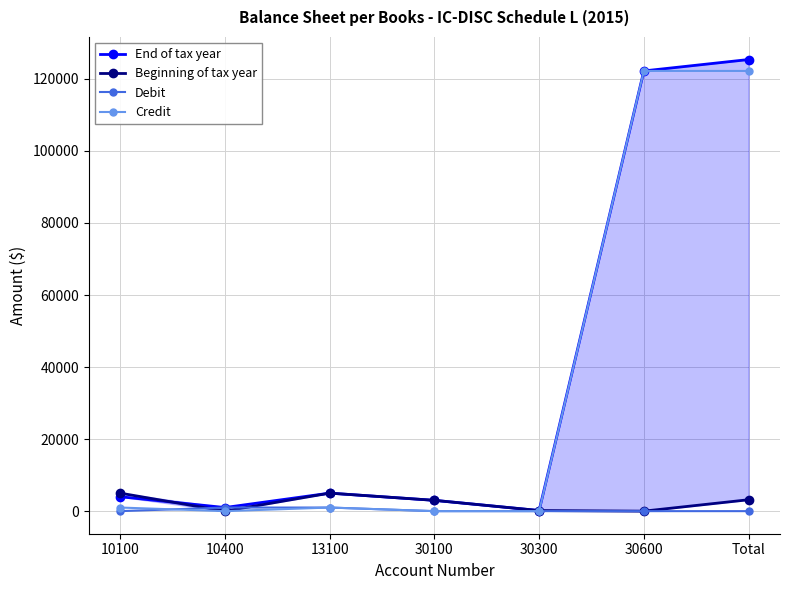

How many lines are shown in the chart?

4